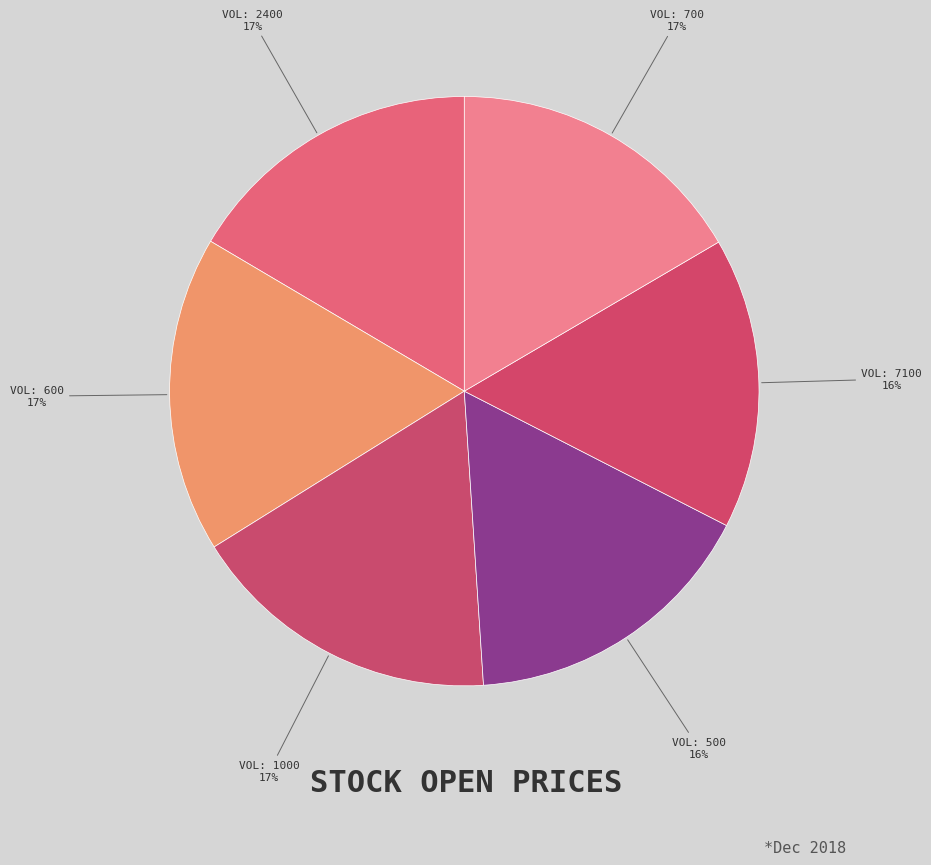

Count the number of slices in the pie.

6